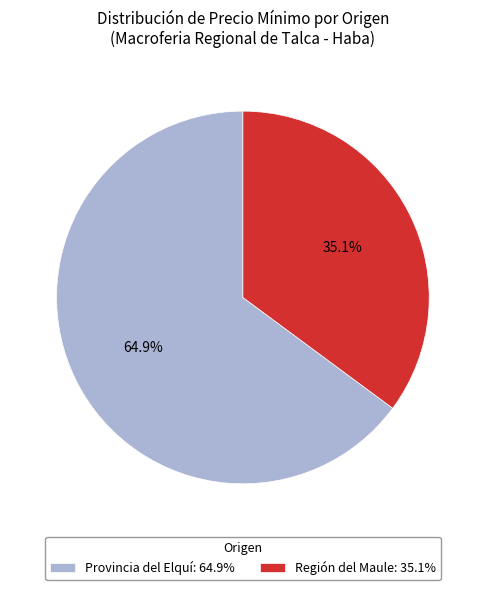

Which category has the smallest portion of the pie?

Región del Maule: 35.1%